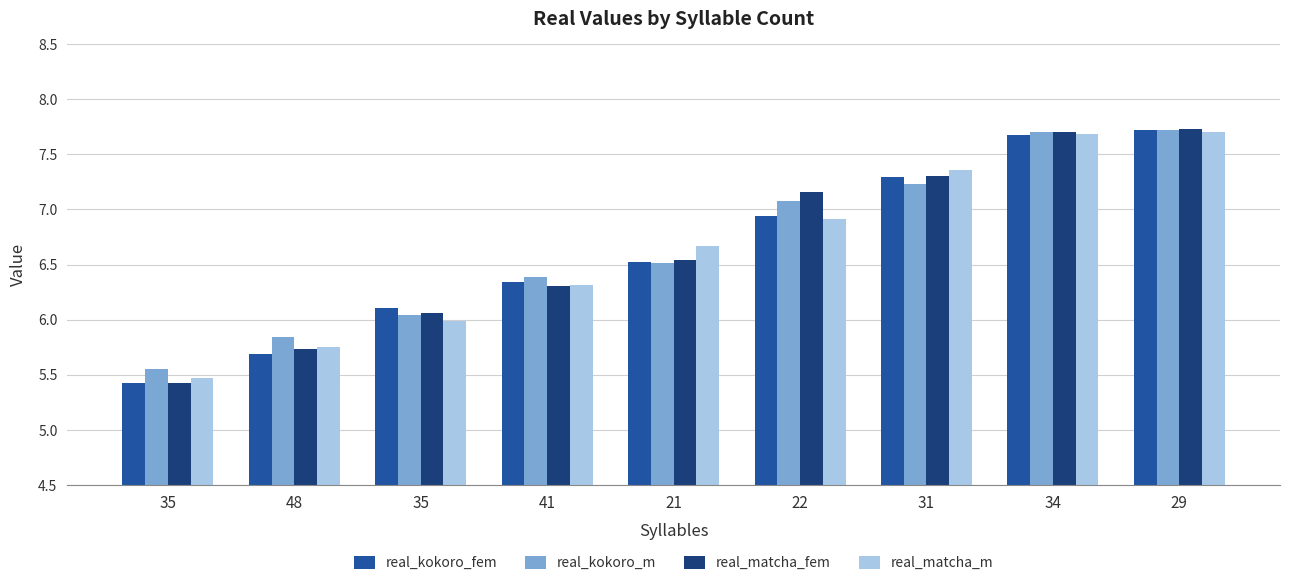

The value of real_matcha_m at 29 is 12.6. True or false?

False